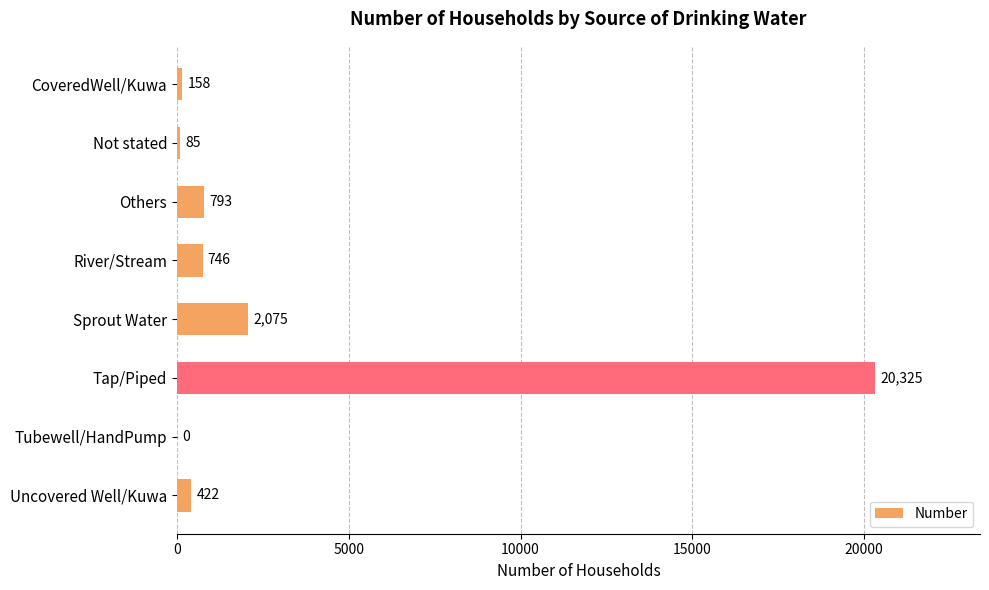

Is it true that the value at Tap/Piped is 6690?

False